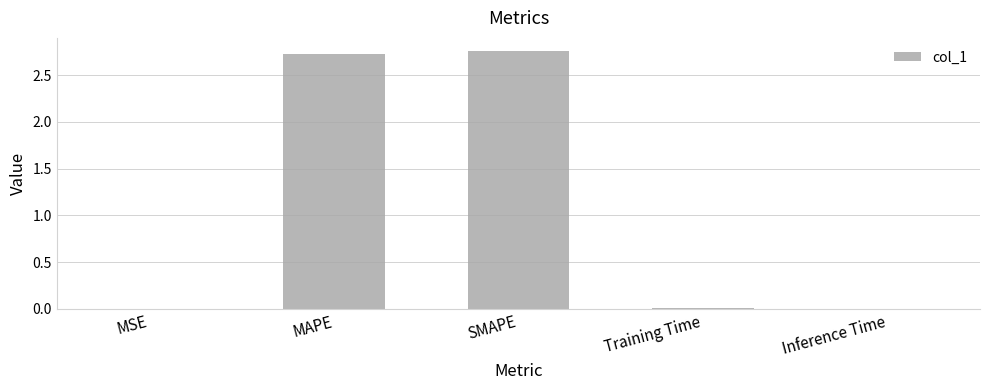

The value at MAPE is 2.7. True or false?

True